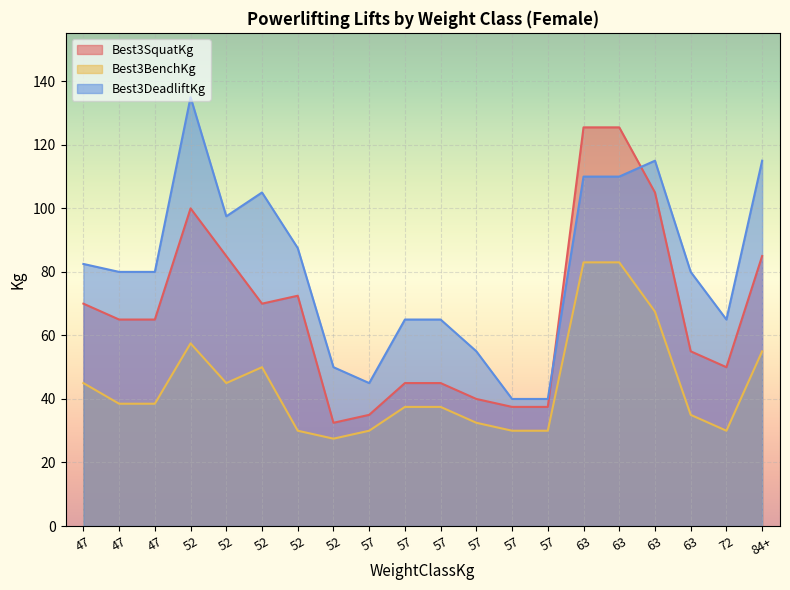

List the series in order of their peak value, highest first.

Best3DeadliftKg, Best3SquatKg, Best3BenchKg